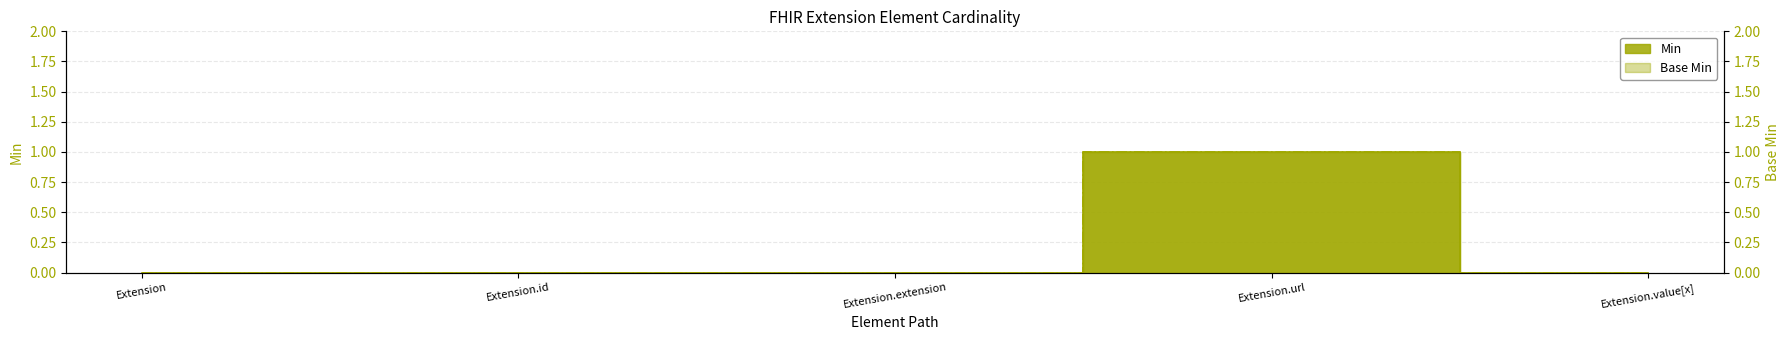

What is the maximum value for Min?

1